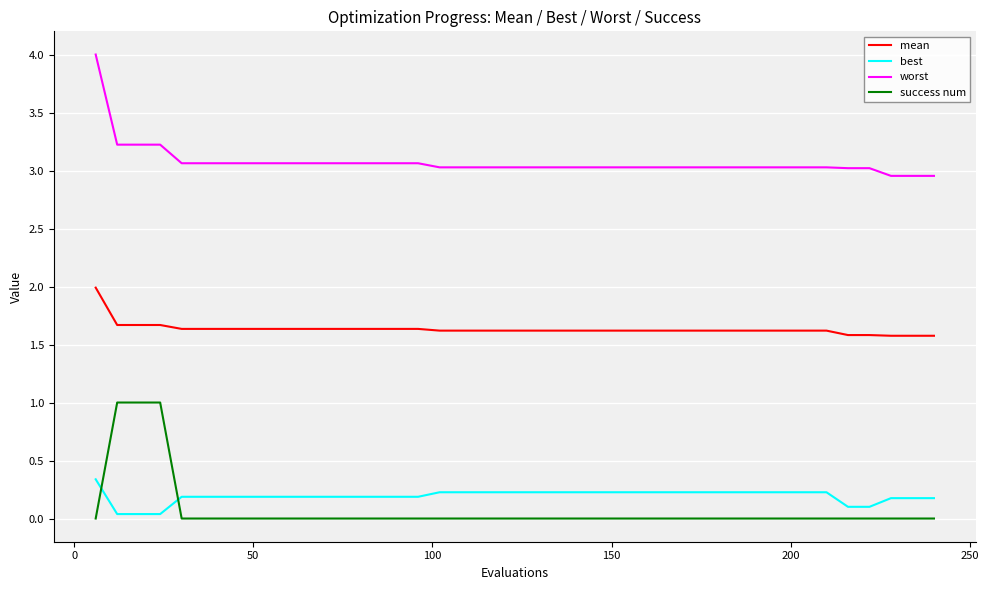

What is the maximum value for success num?

1.0